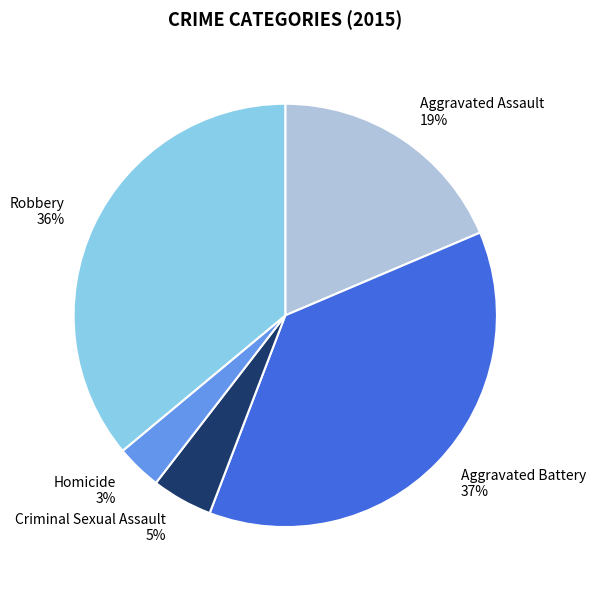

To the nearest percent, what is the difference between the largest and smallest slice percentages?

34%